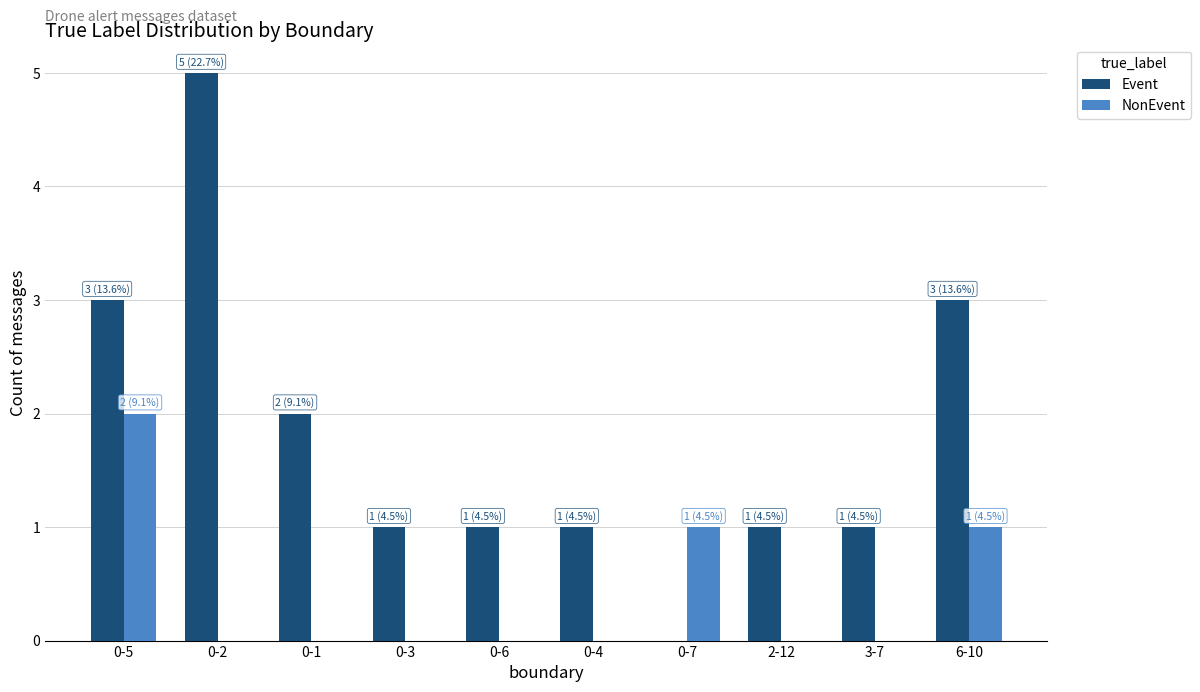

How many groups of bars are there?

10